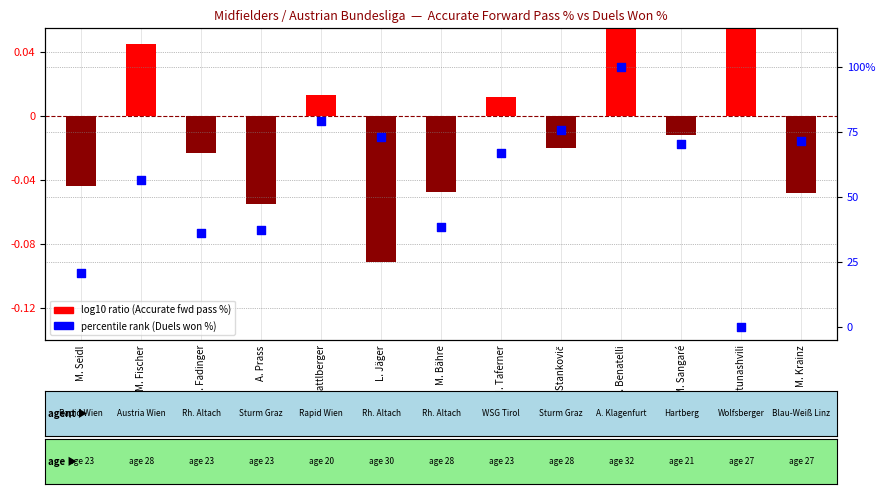

Which series reaches the maximum Y coordinate?

percentile rank within the sample